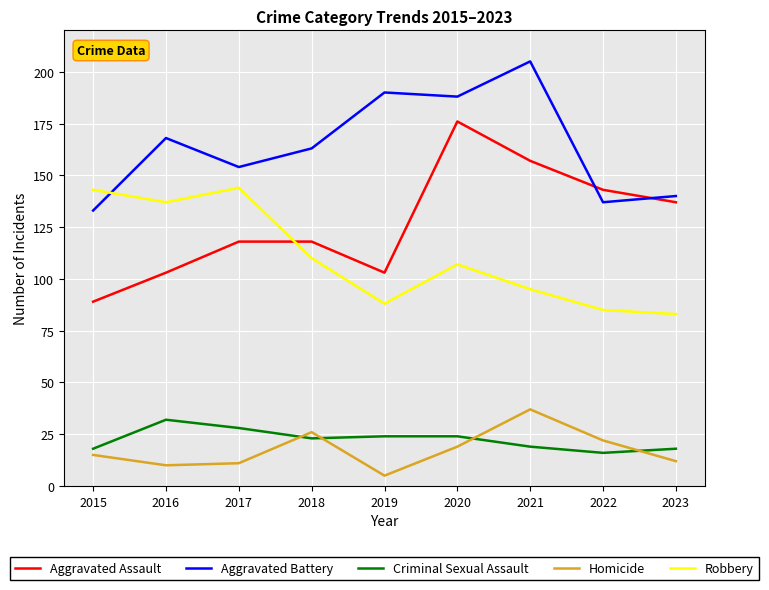

What is the difference between the highest and lowest values at 2017?

143